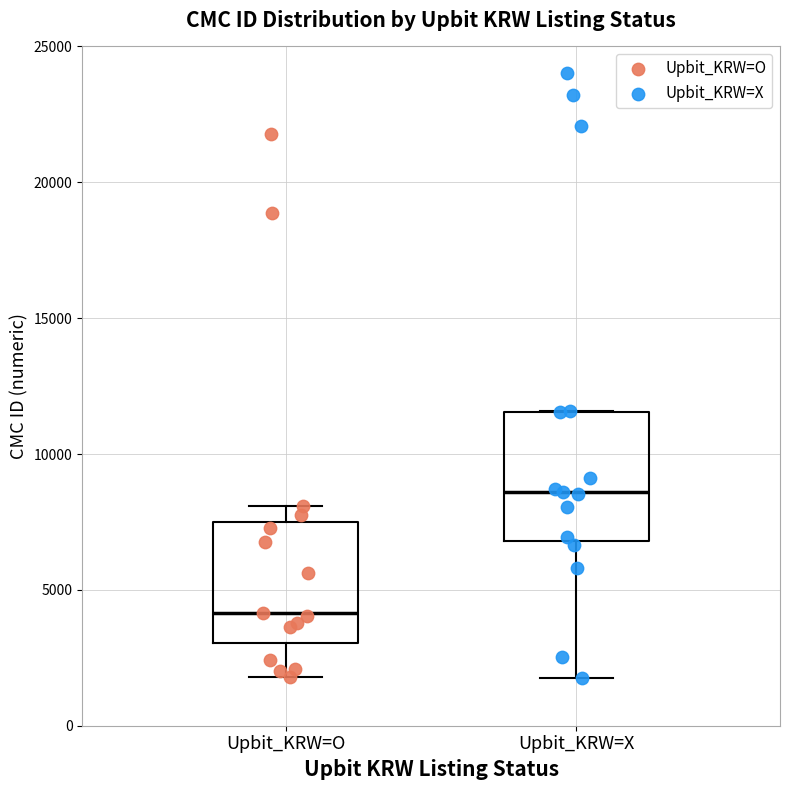

Reading left to right, read every box against the y-axis: the position of its median line, the range the box covers, and the ends of its whiskers. The values are not printed on the chart, so give them approximately, as read against the axis.

Upbit_KRW=O: median 4000, box 3000 to 7500, whiskers 2000 to 8000
Upbit_KRW=X: median 8500, box 7000 to 11500, whiskers 2000 to 11500